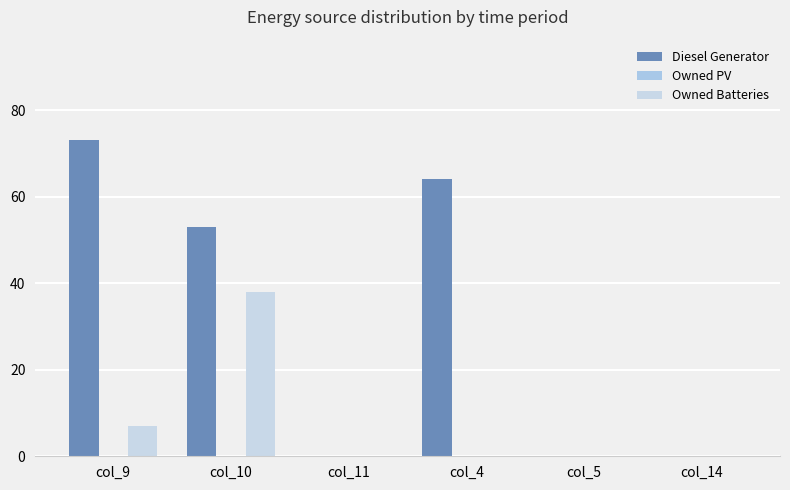

How many groups of bars are there?

6